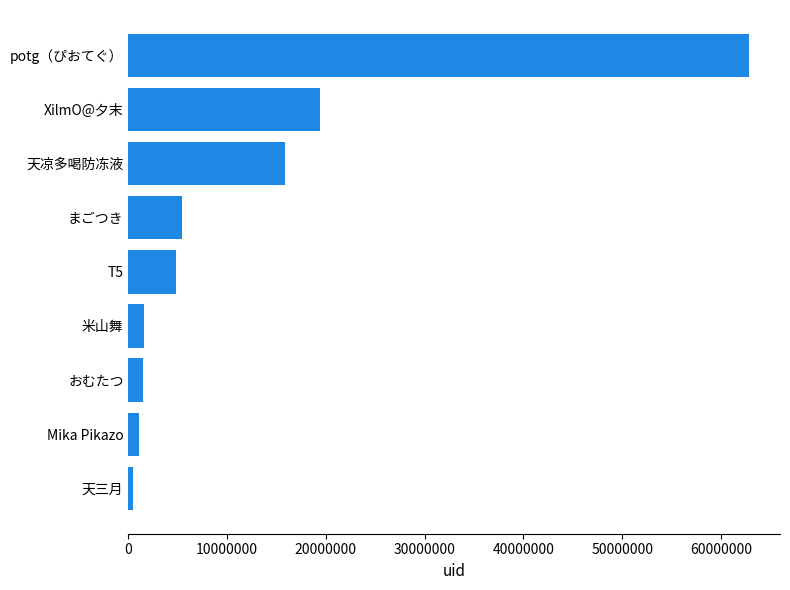

What is the maximum value shown in the chart?

62834074